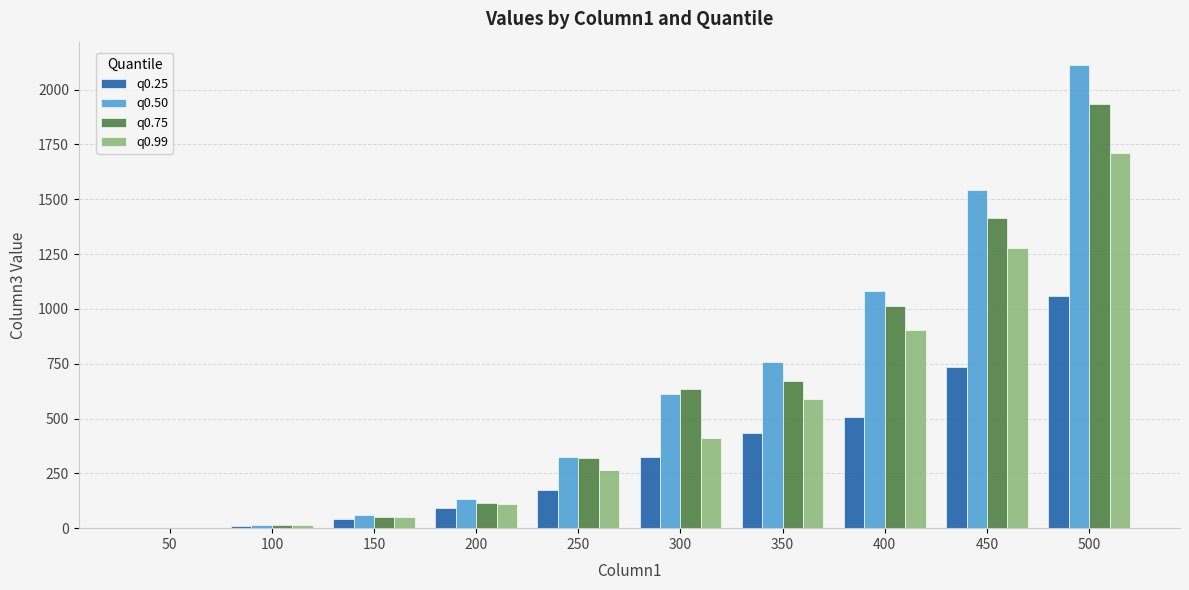

At which label is q0.25 closest to 530?

400